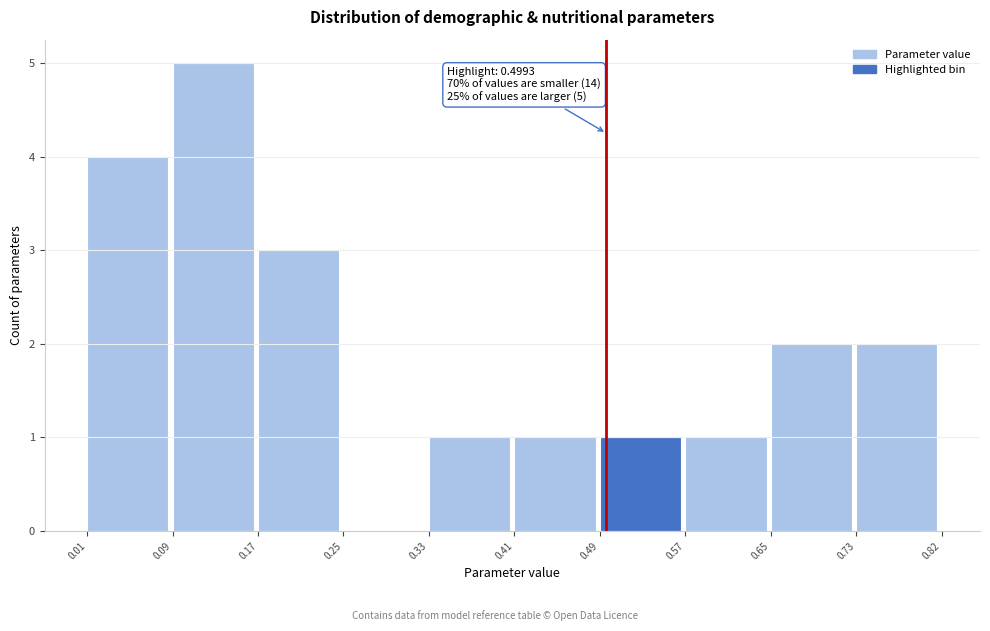

Which range on the x-axis has the tallest bar?

0.09 to 0.17